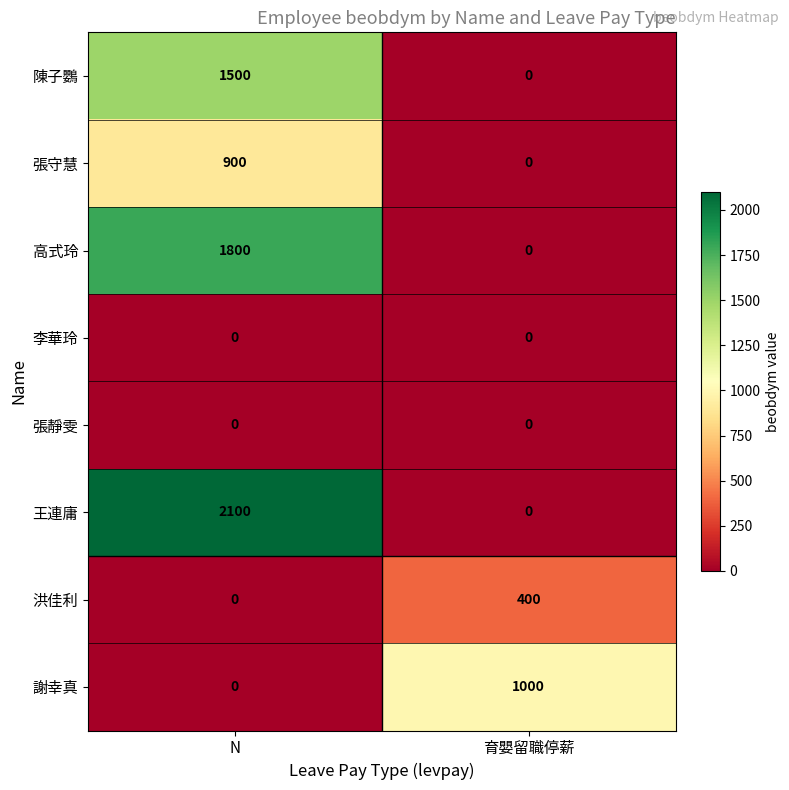

How many distinct data groups are displayed?

8